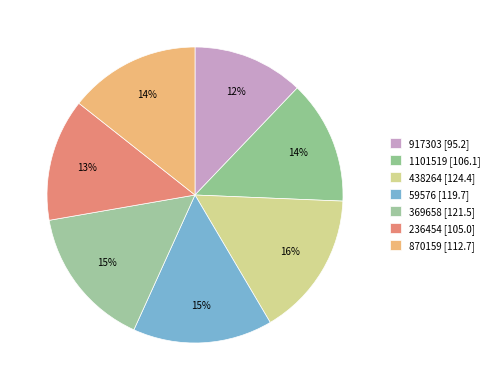

Is it true that 438264 is 10% of the pie?

False